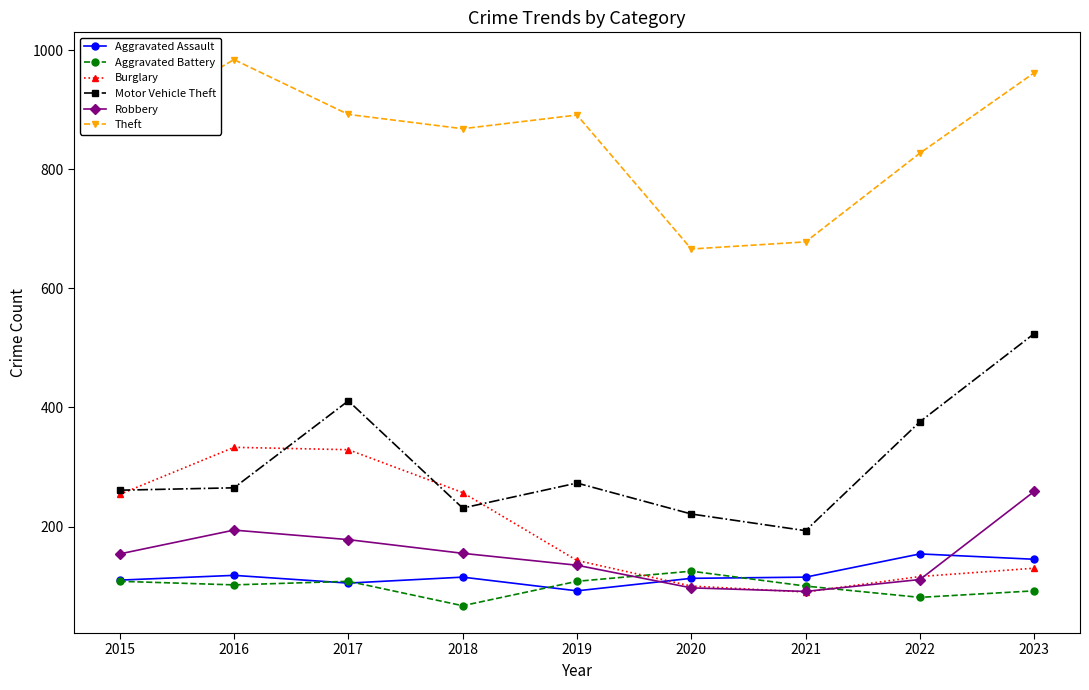

Which category has the lowest value across all series?

2018